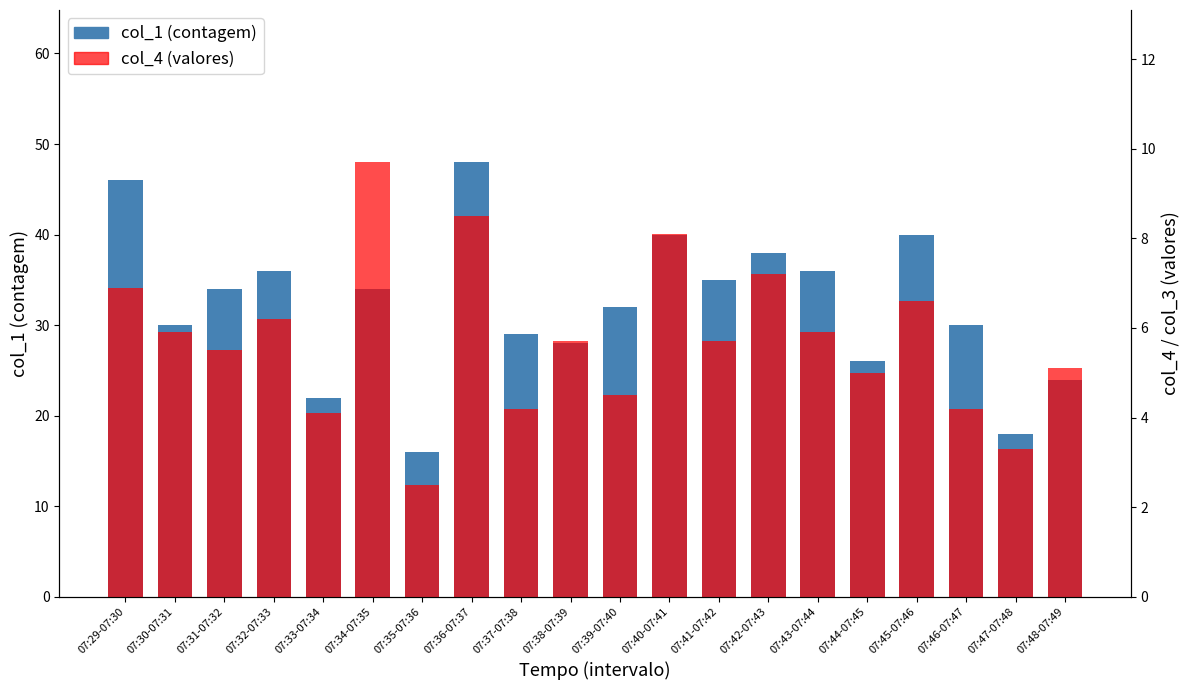

At which label is col_4 (valores) closest to 6?

07:30-07:31